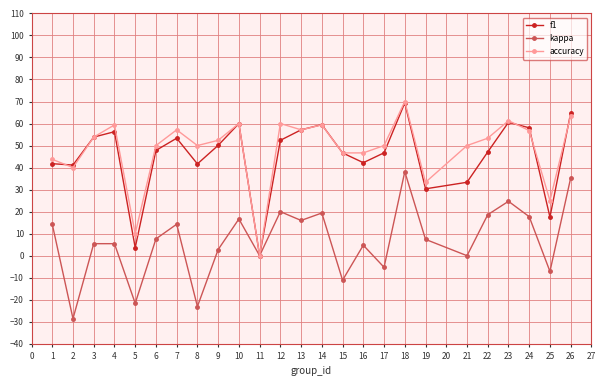

Where does the kappa series first go above 7?

1